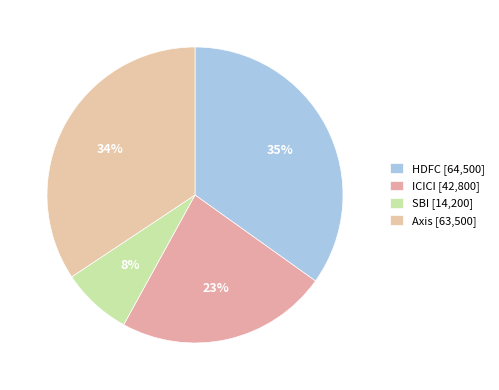

What is the change in value from HDFC to ICICI?

-21700